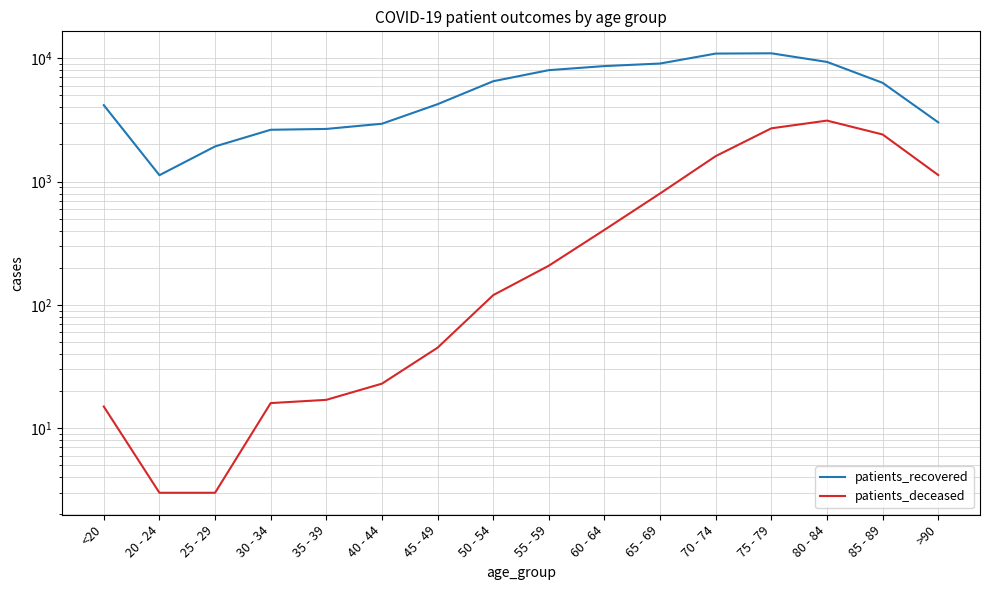

True or false: patients_deceased and patients_recovered intersect in this chart.

False